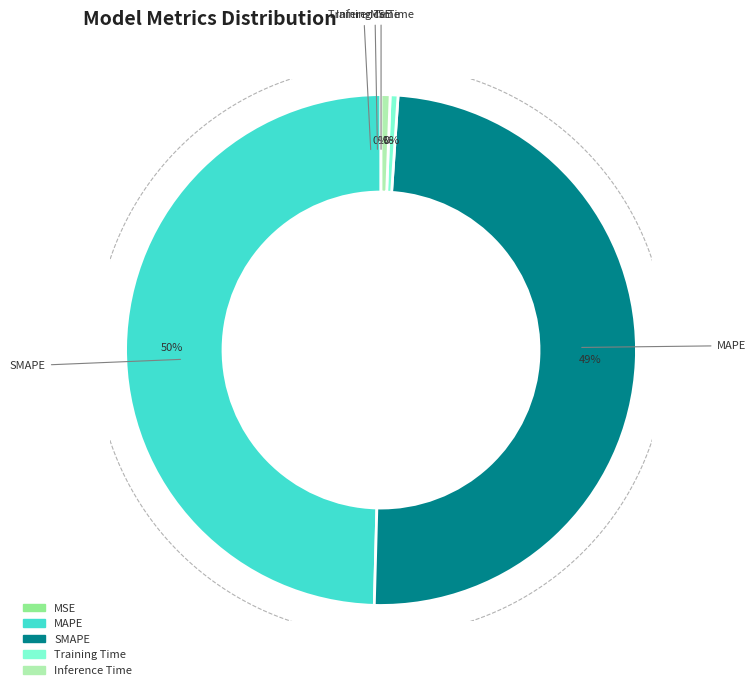

True or false: SMAPE accounts for 49% of the total.

True